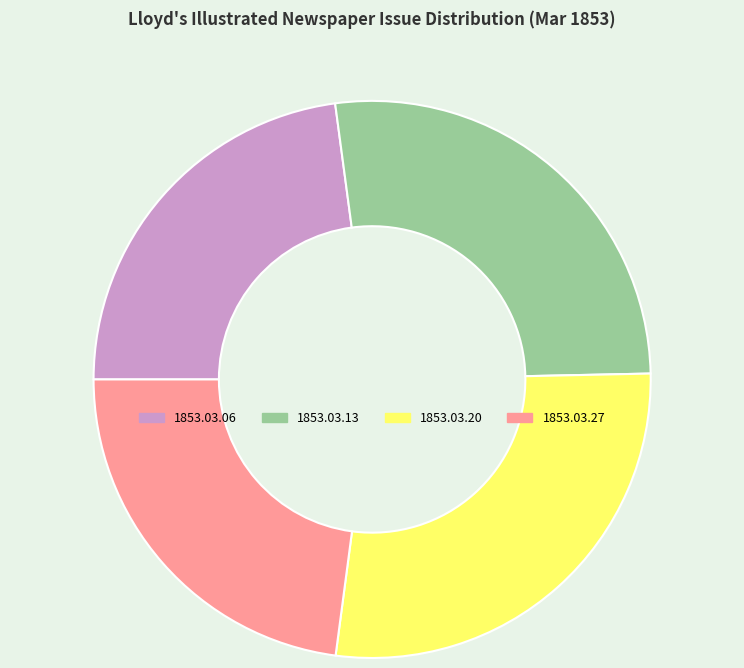

Does 1853.03.13 represent more than half of the total?

No